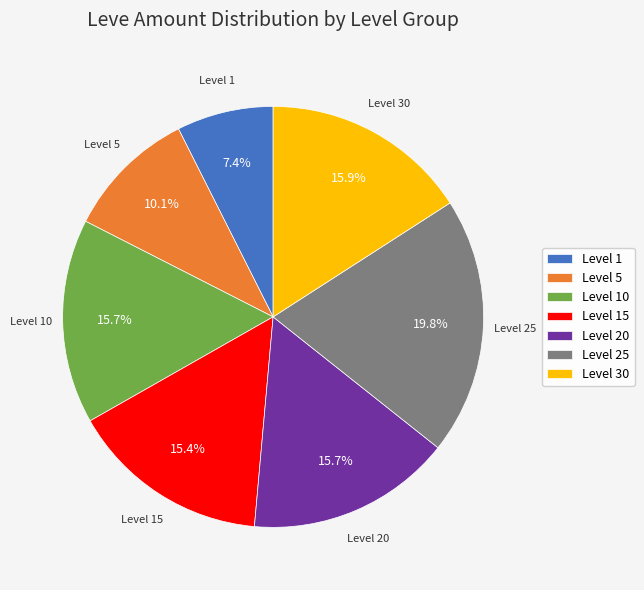

Between Level 25 and Level 10, which is larger?

Level 25